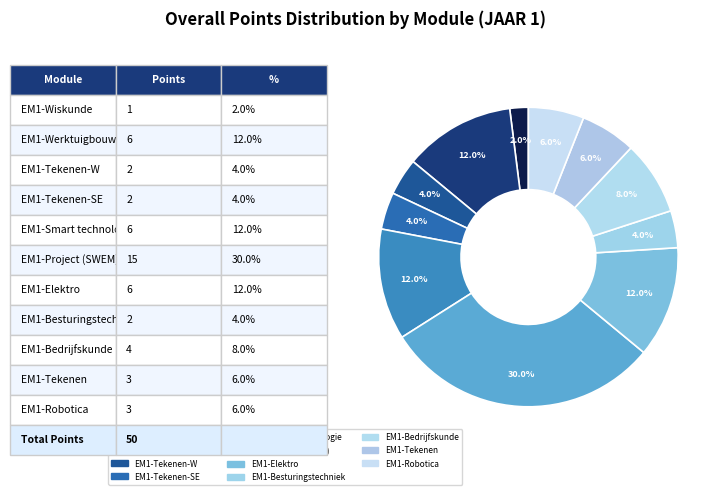

What is the change in value from EM1-Tekenen-SE to EM1-Smart technologie?

+4